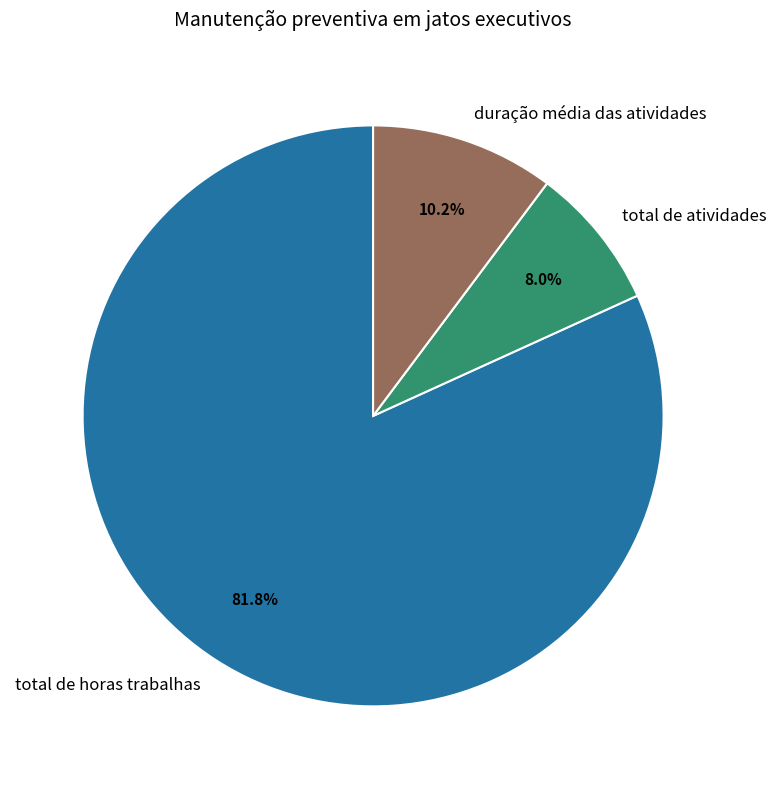

How many slices are in this pie chart?

3